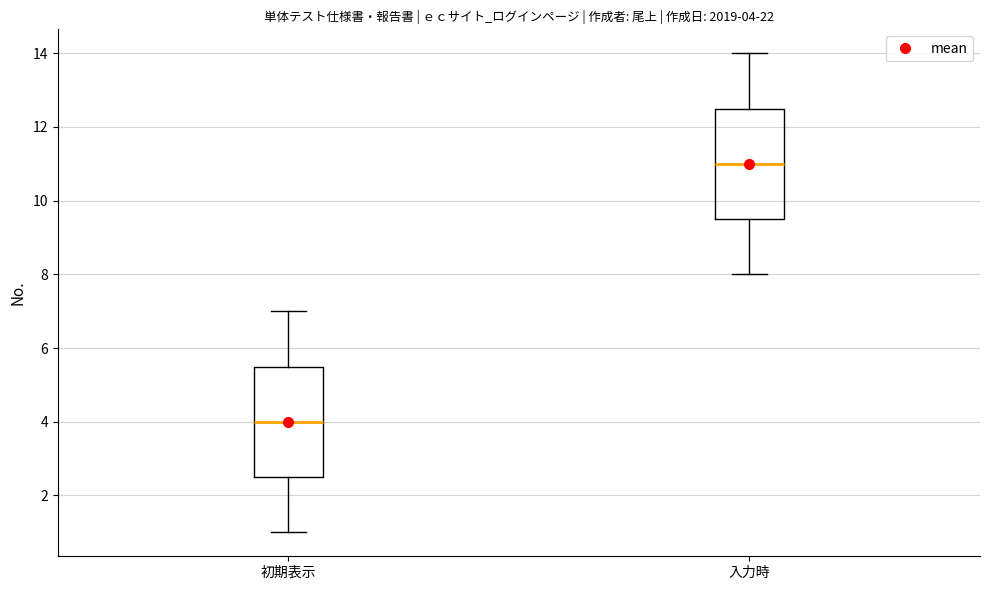

Which box's median line is the lowest?

初期表示